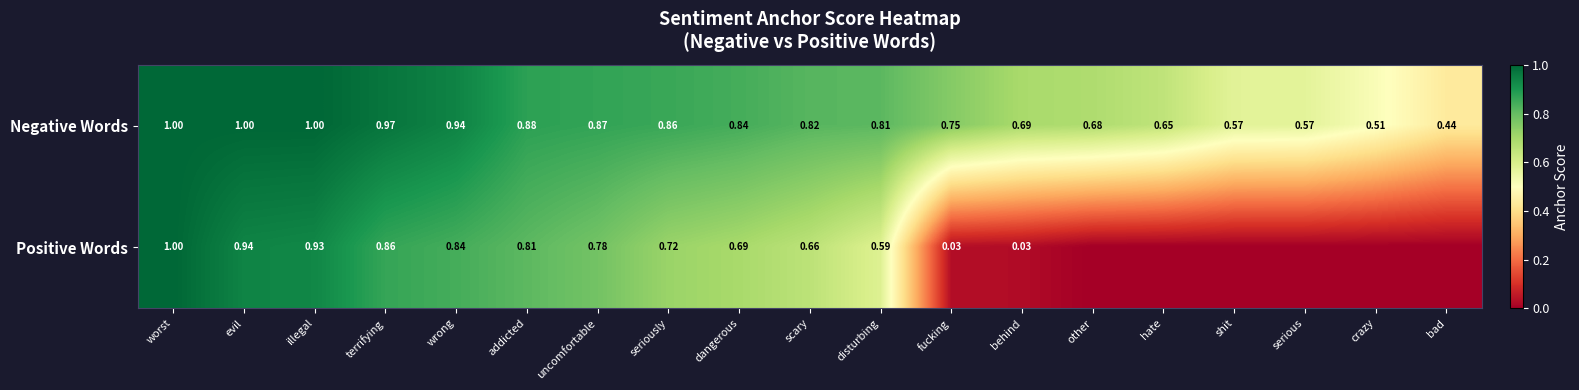

At which category is the sum across all series the highest?

worst